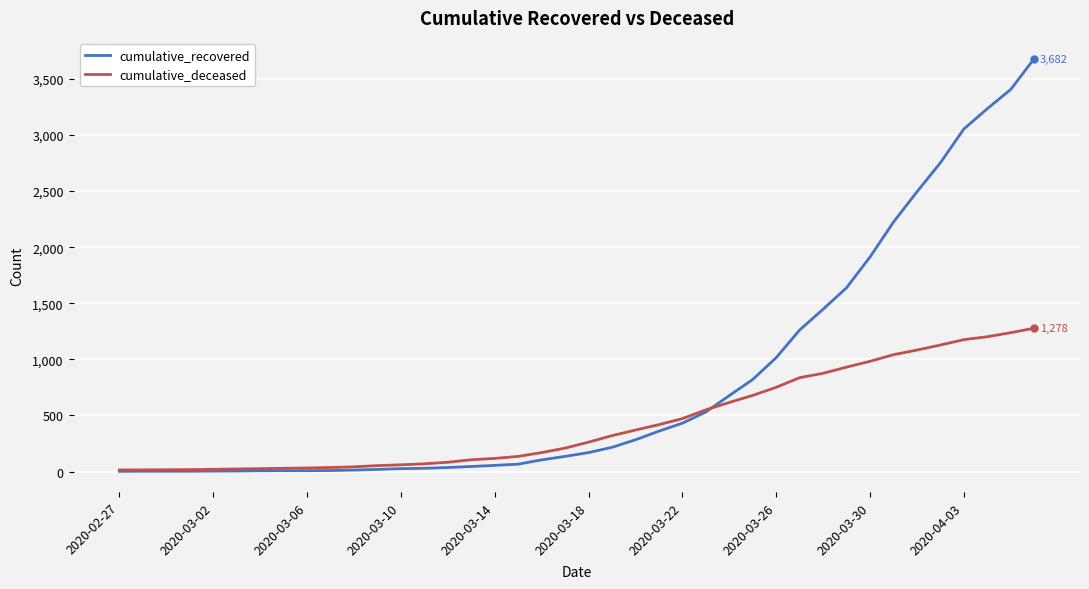

Which series has the widest spread of values?

cumulative_recovered